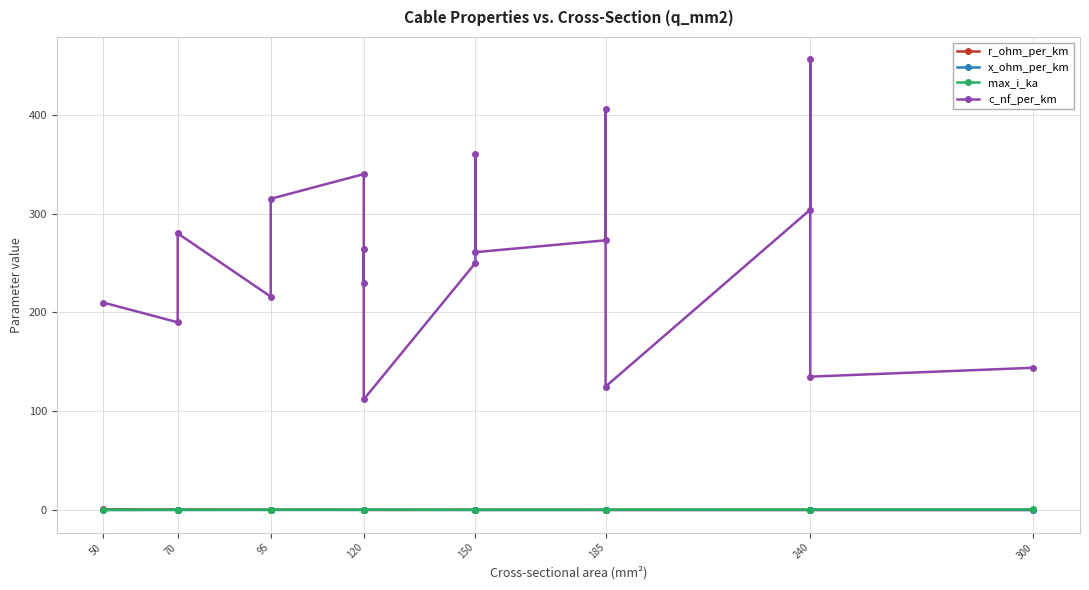

What is the sum of all c_nf_per_km values?

4871.0